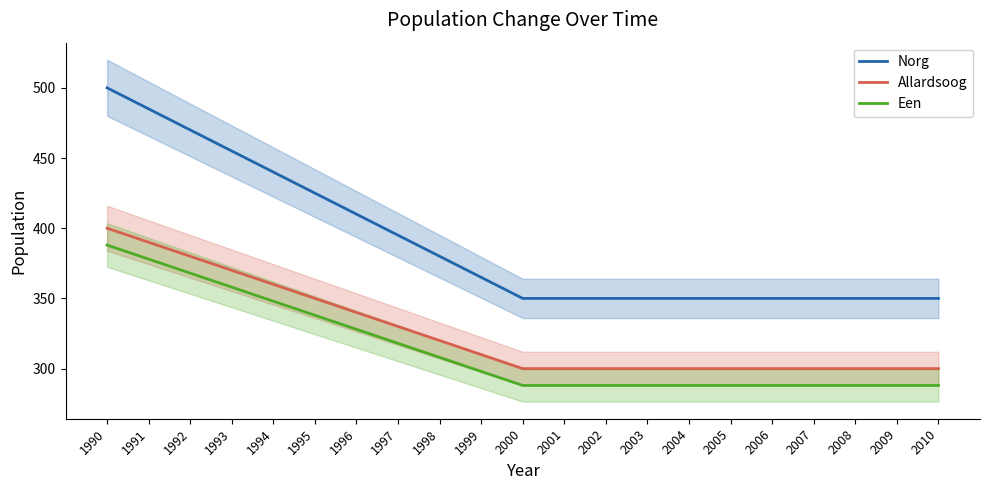

The value of Een at 2010 is 288. True or false?

True